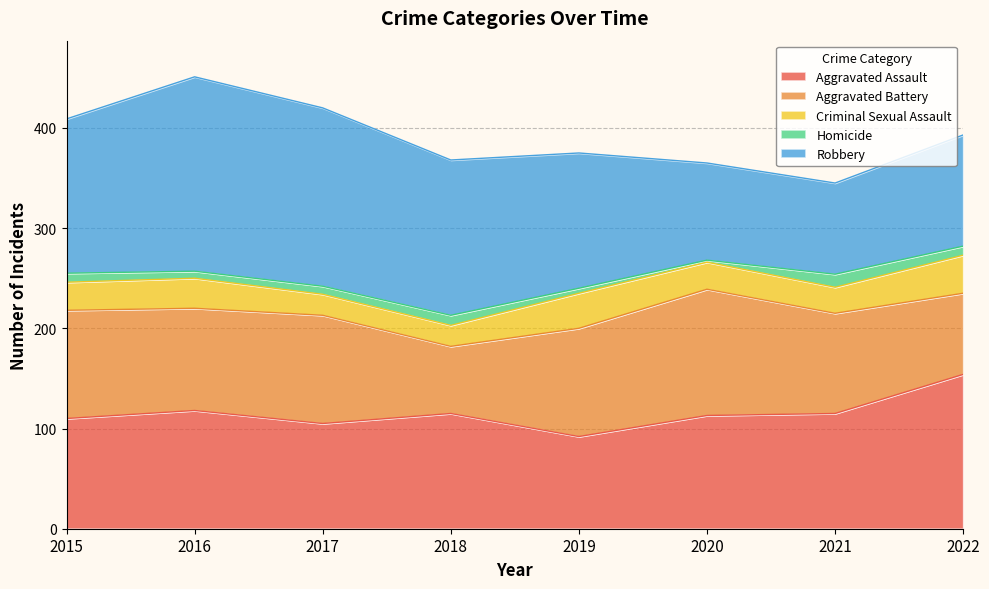

Read the Robbery value at 2019, to the nearest 50.

150